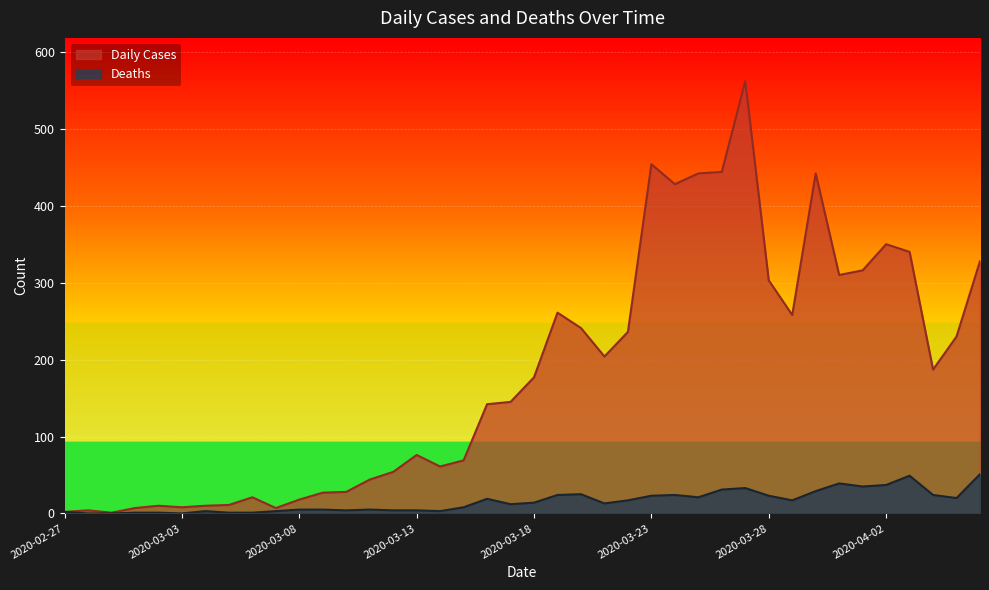

How many interior local valleys does the Daily Cases series have?

9